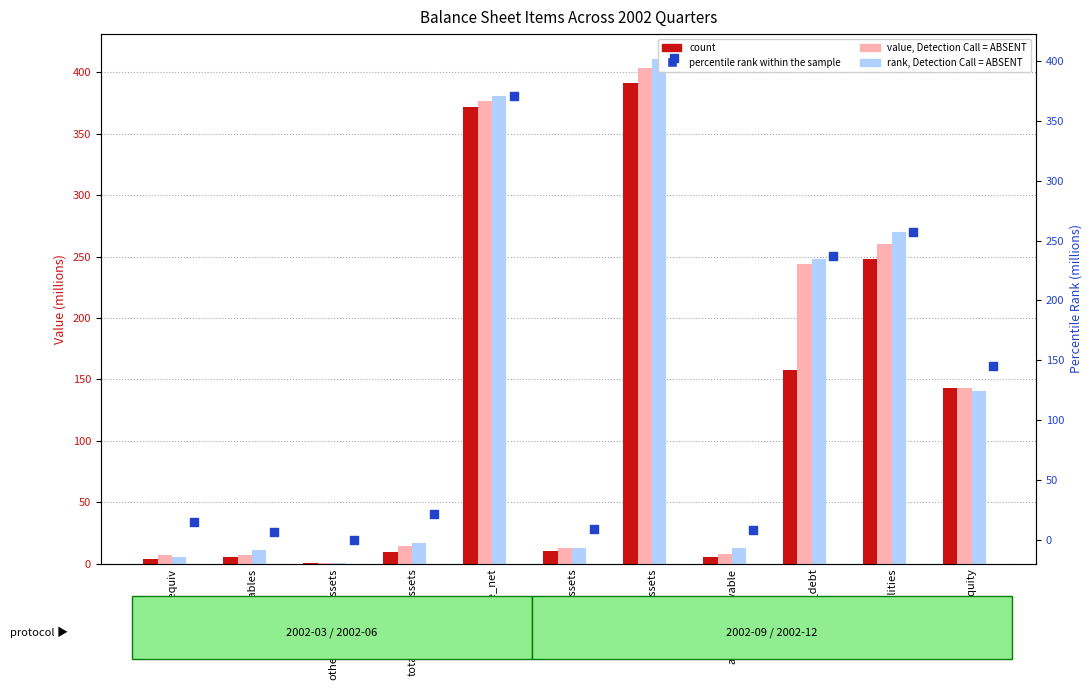

Which series contains the highest Y value?

rank, Detection Call = ABSENT